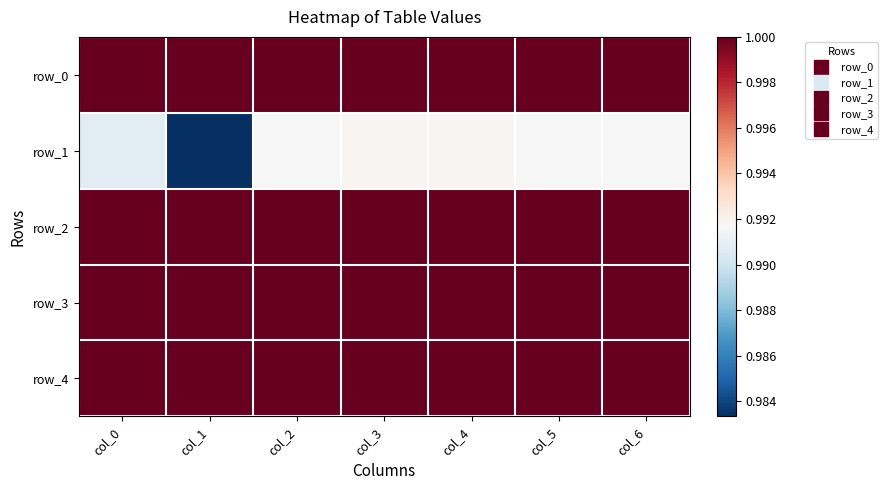

How many series are shown in this chart?

5